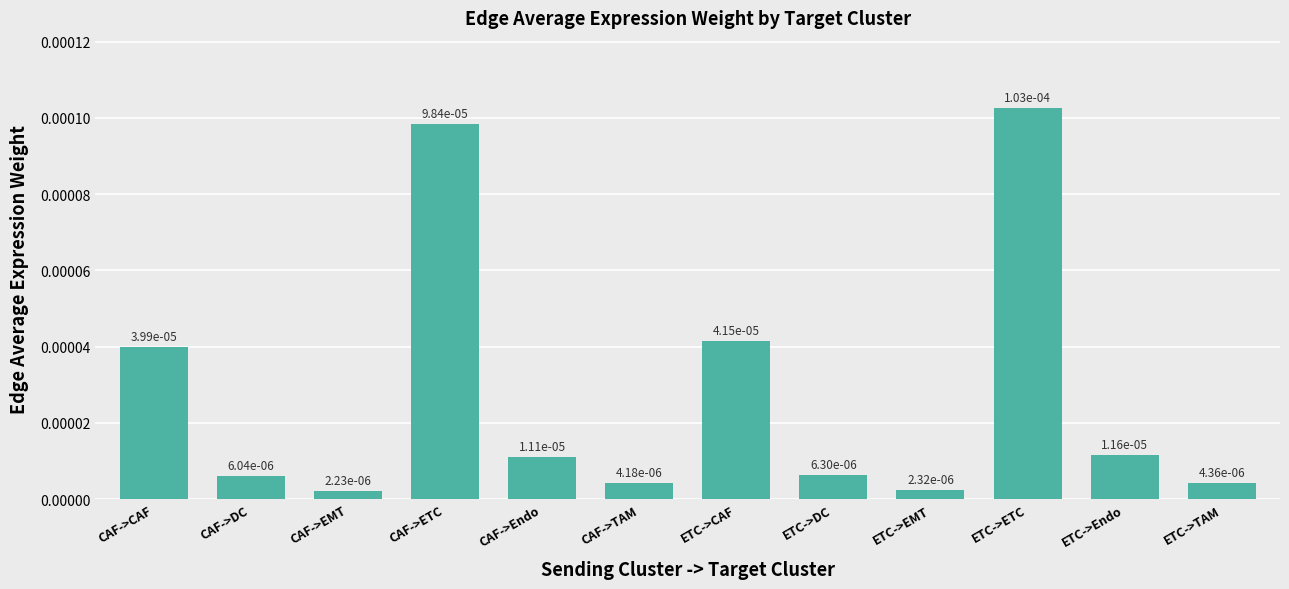

What is the label of the 1st bar from the right?

ETC->TAM